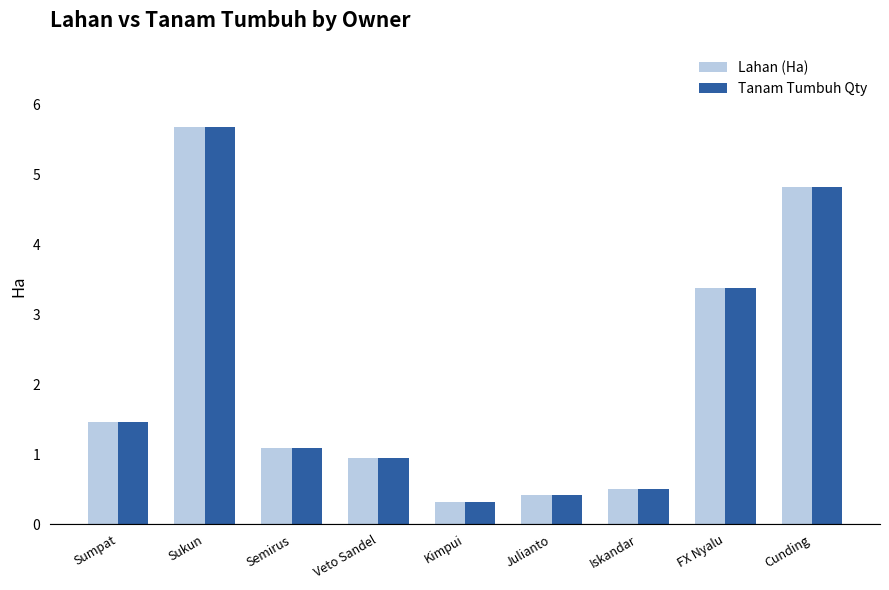

At which label is Lahan (Ha) closest to 3?

FX Nyalu